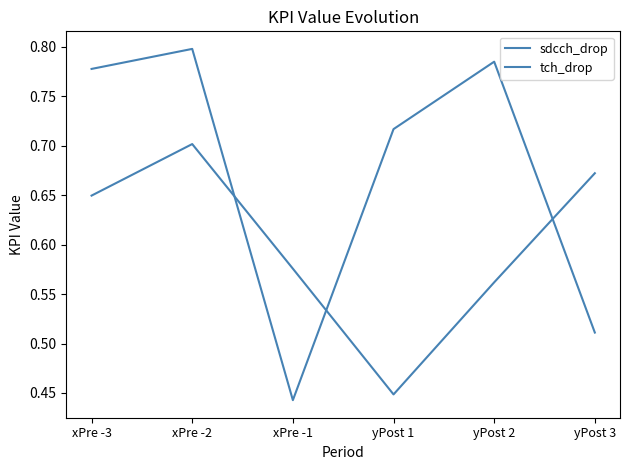

Does the chart display data point markers on the line(s)?

No